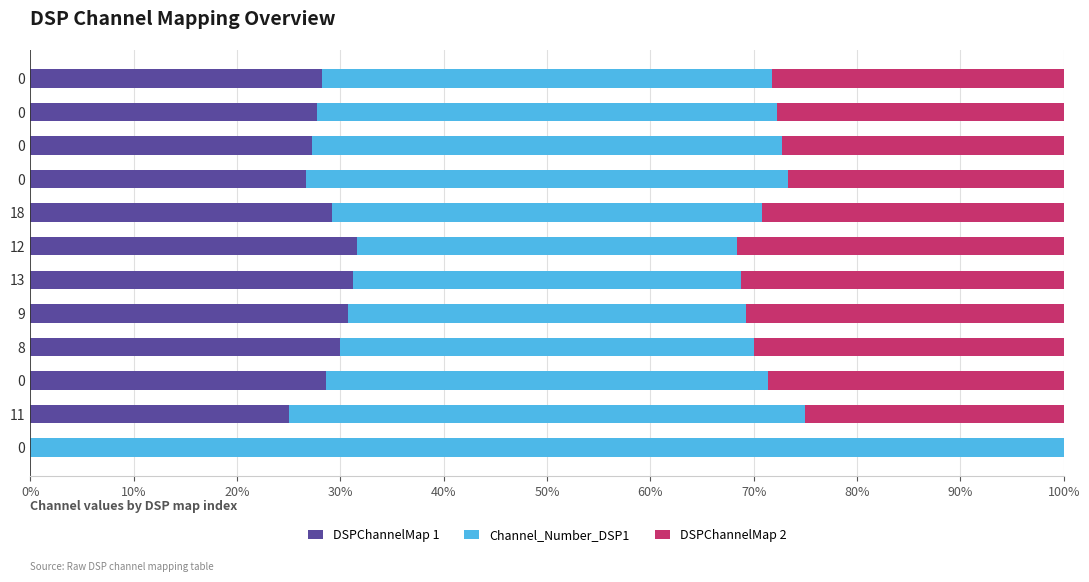

What are all the series names shown in the legend?

DSPChannelMap 1, Channel_Number_DSP1, DSPChannelMap 2